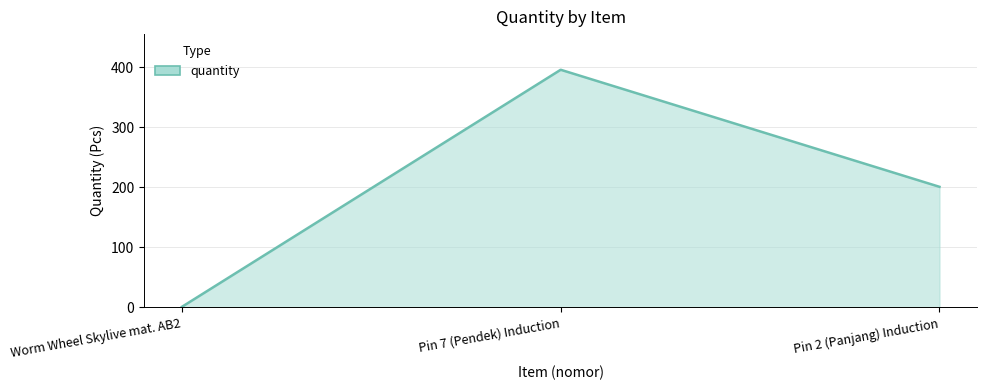

What is the minimum value shown in the chart?

1